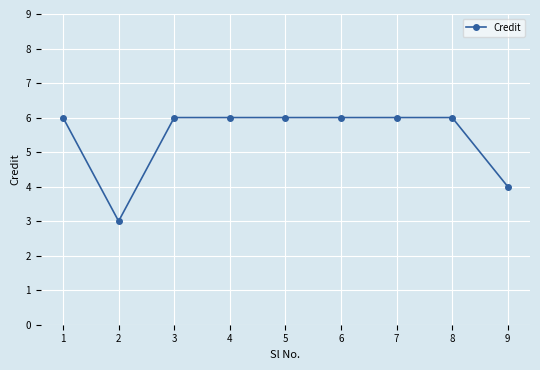

True or false: the data shows 3 at 3.

False